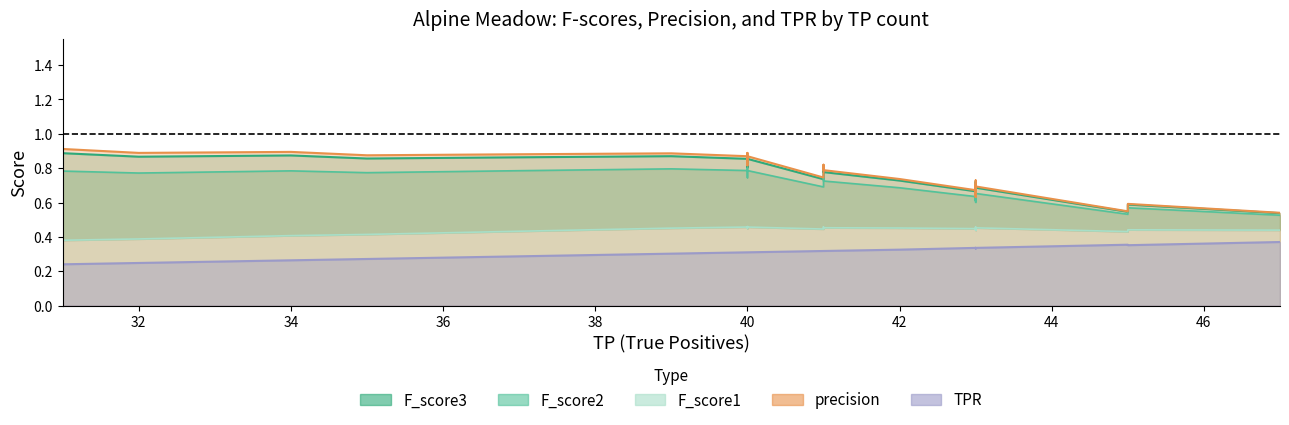

What are all the series names shown in the legend?

F_score1, F_score2, F_score3, precision, TPR